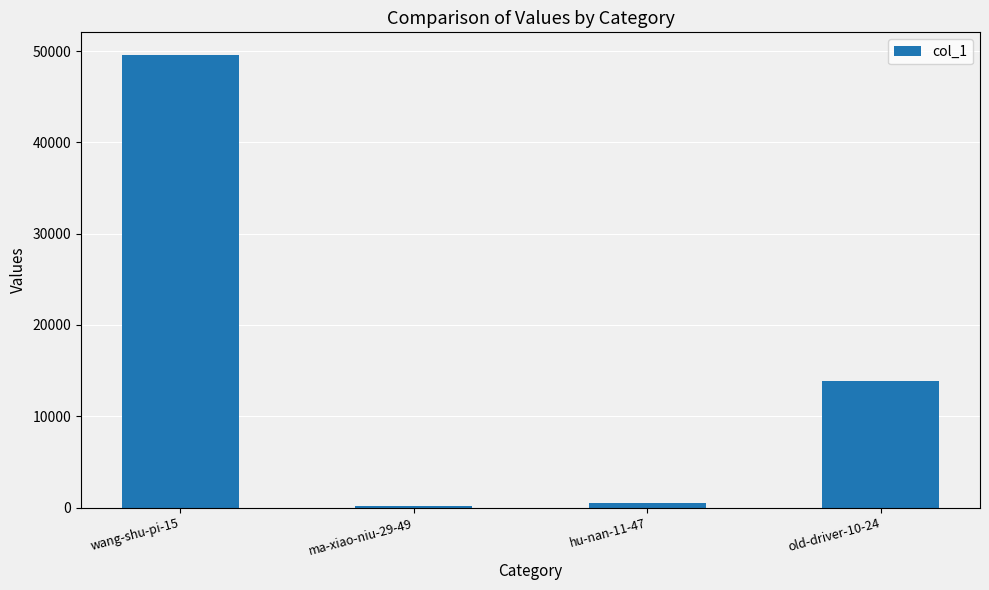

Is it true that the value at ma-xiao-niu-29-49 is 149?

True